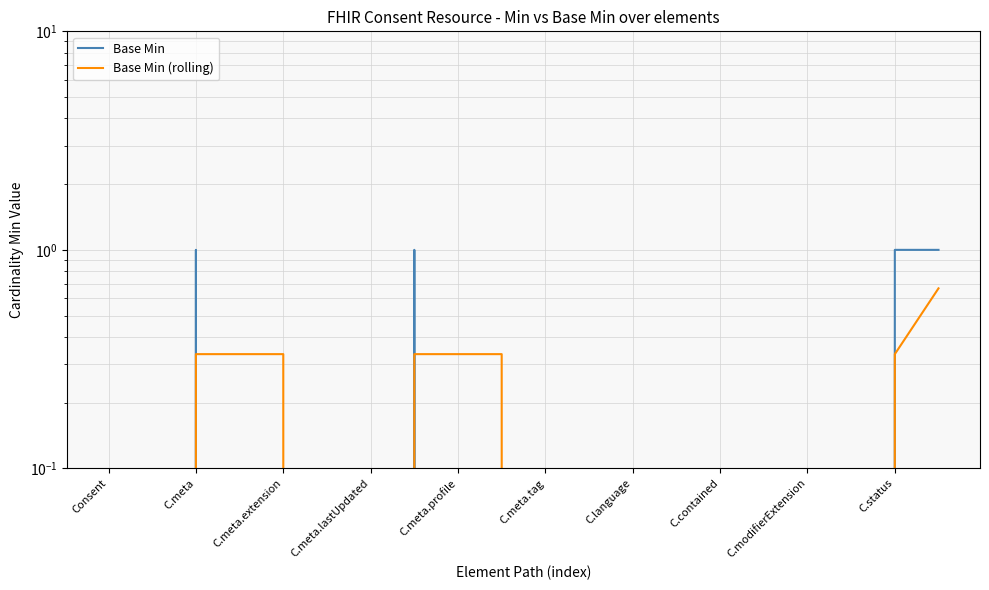

Does the chart display data point markers on the line(s)?

No